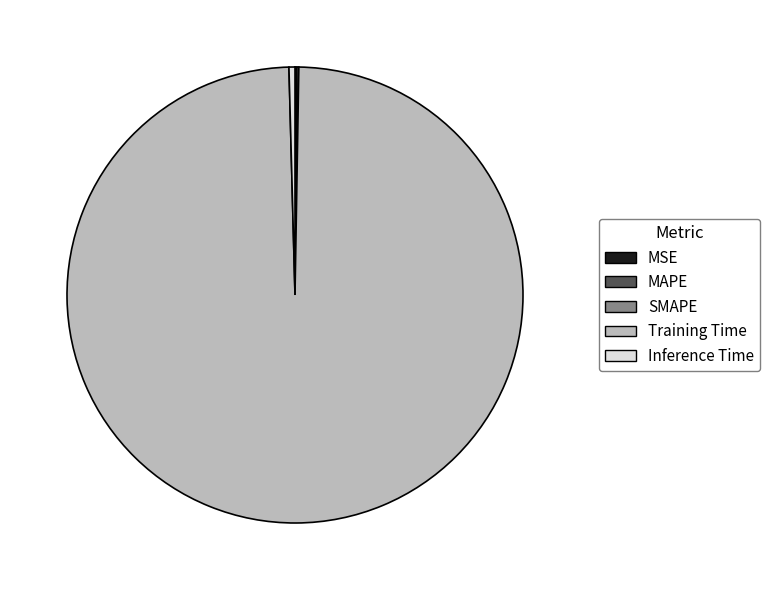

What is the largest slice in the pie chart?

Training Time